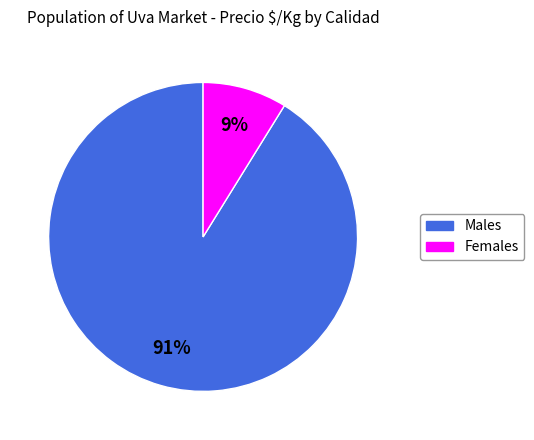

To the nearest percent, what is the difference between the largest and smallest slice percentages?

82%